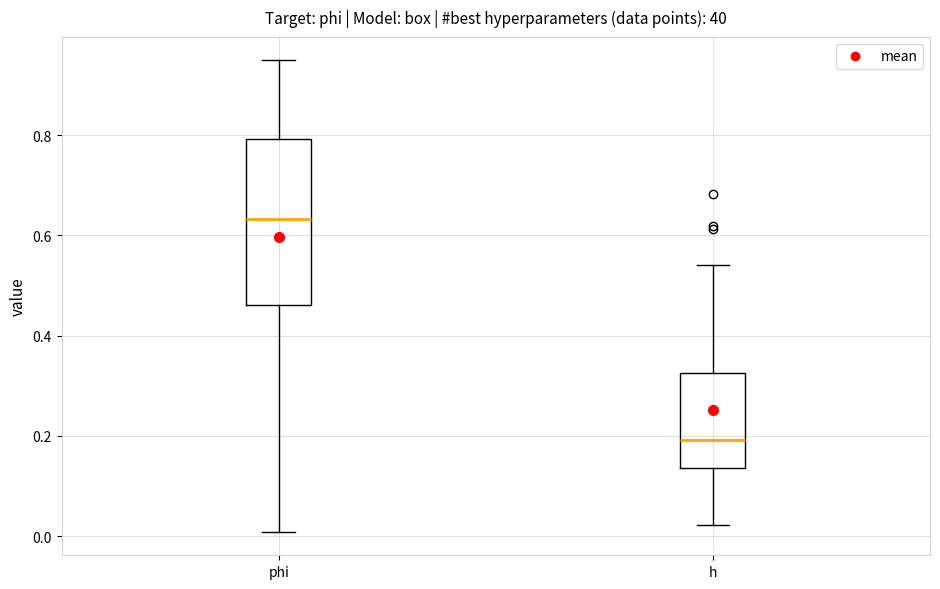

Reading left to right, read every box against the y-axis: the position of its median line, the range the box covers, and the ends of its whiskers. The values are not printed on the chart, so give them approximately, as read against the axis.

phi: median 0.64, box 0.46 to 0.80, whiskers 0.00 to 0.94
h: median 0.20, box 0.14 to 0.32, whiskers 0.02 to 0.54